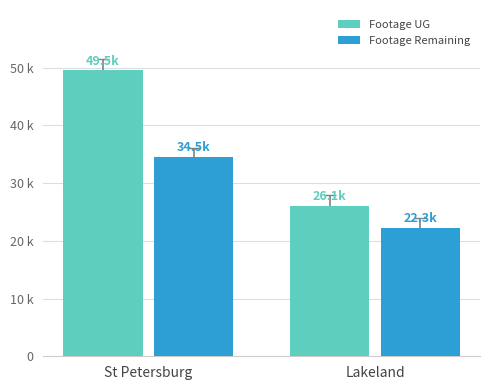

What is the average value of the Footage UG series?

37798